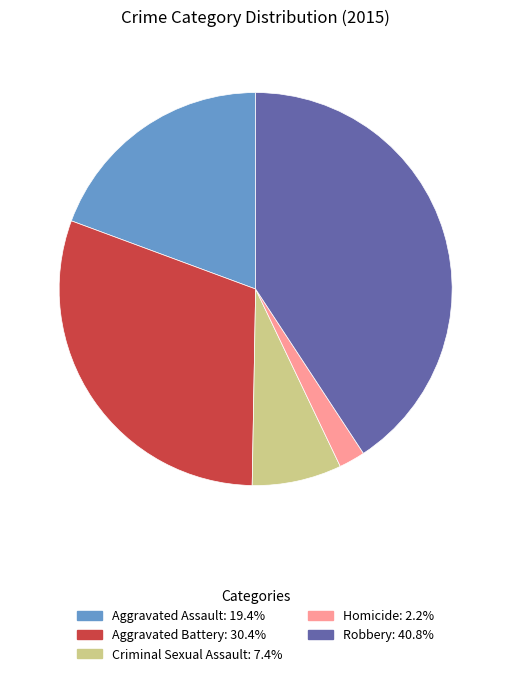

Is there a majority slice in this chart?

No